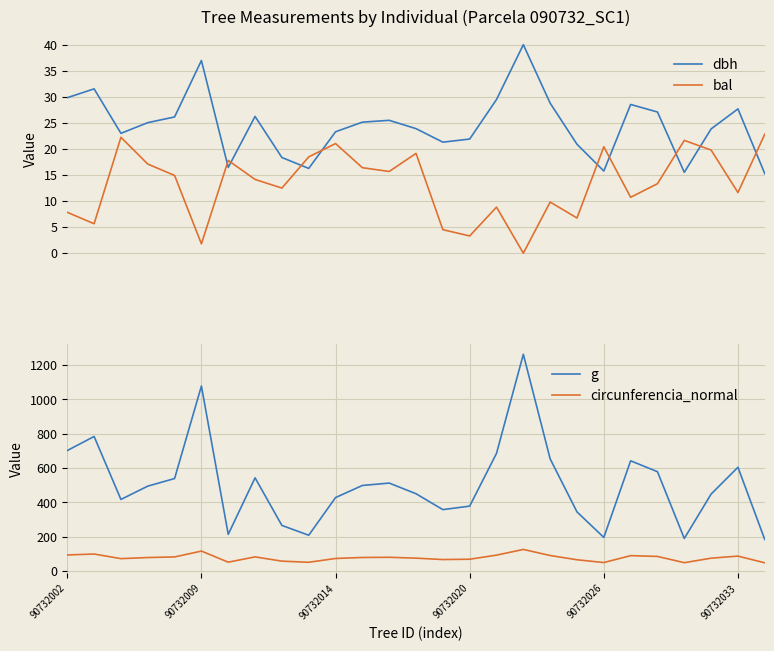

How many values in the bal series are below 14?

13